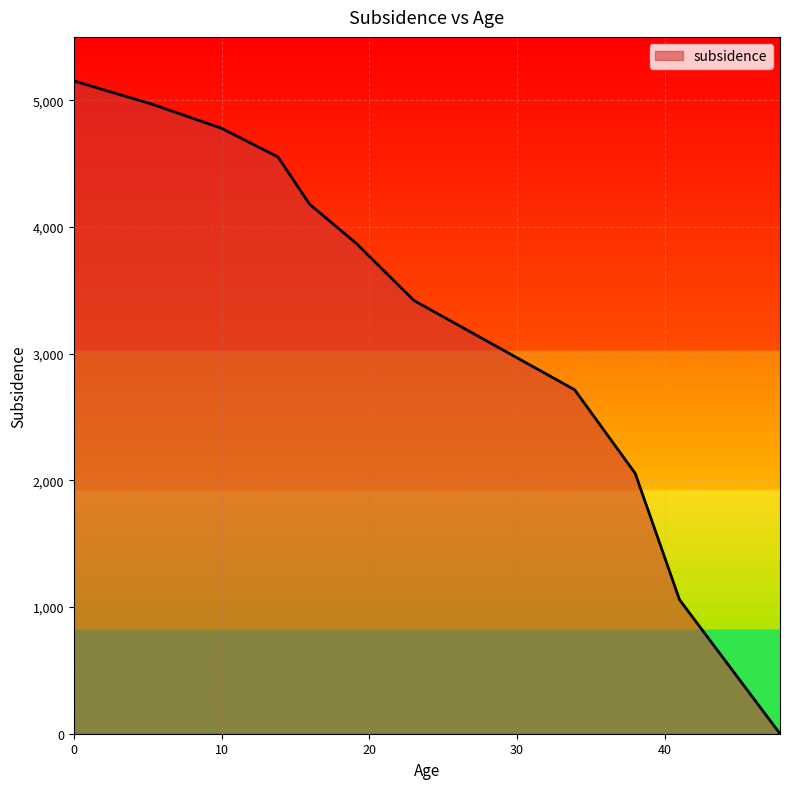

What is the difference between the maximum and minimum values?

5152.5